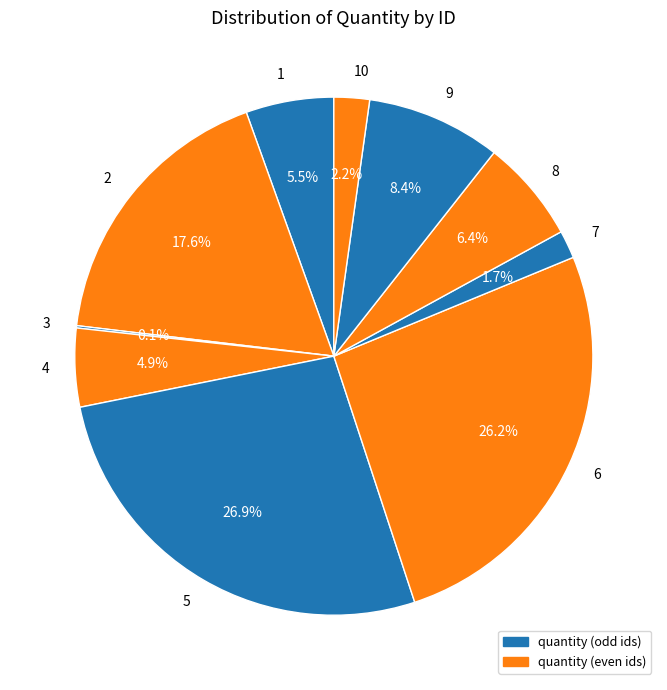

Is it true that 5 is 12% of the pie?

False